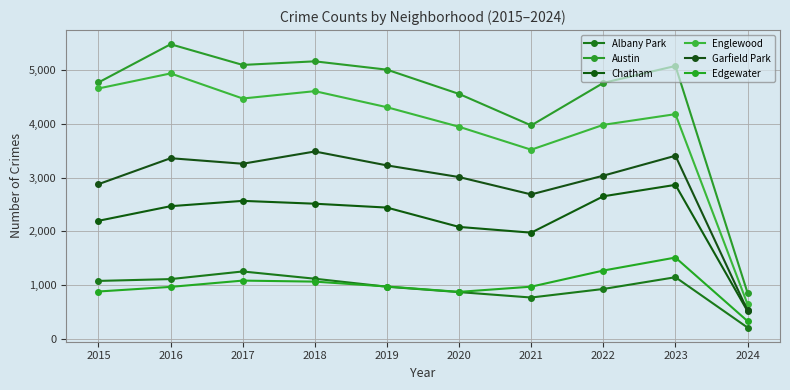

At which category does the chart reach its minimum across all series?

2024